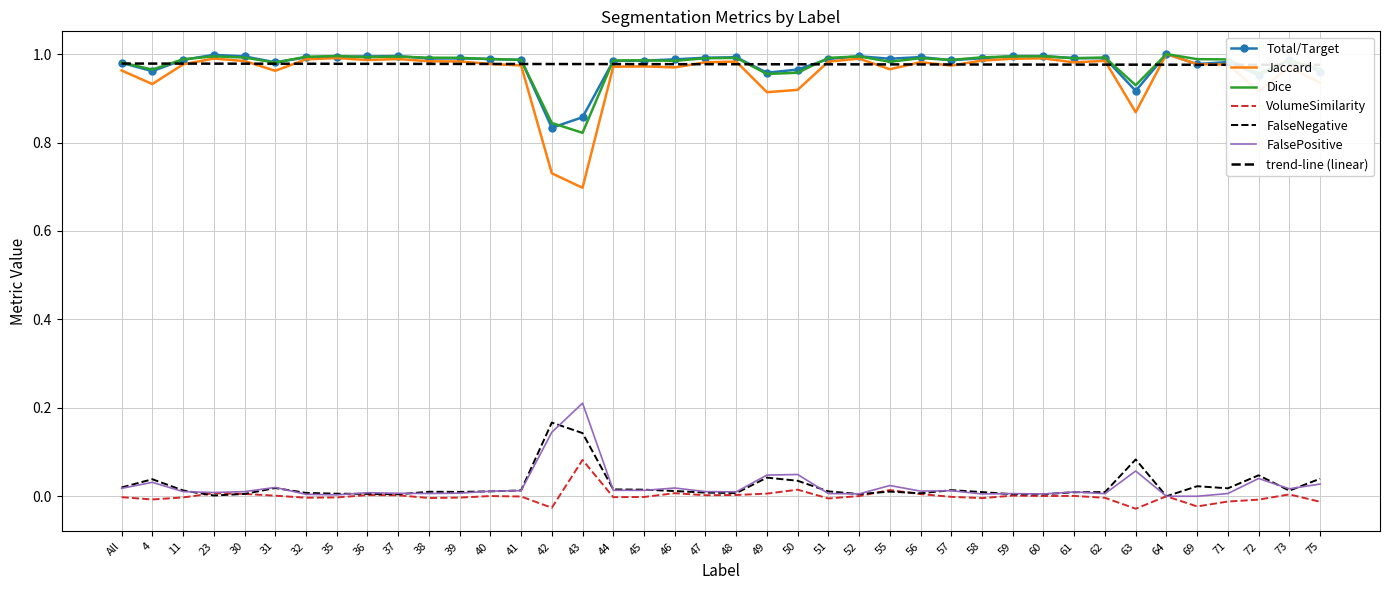

True or false: FalseNegative and FalsePositive cross at least once.

True